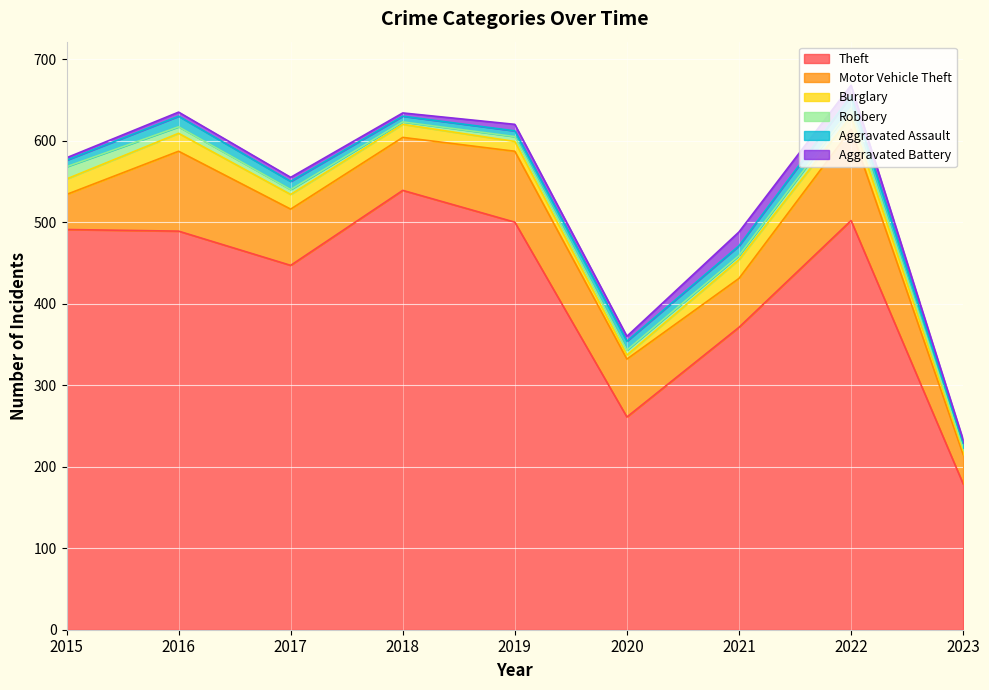

The Aggravated Assault series shows 21 at 2021. True or false?

False